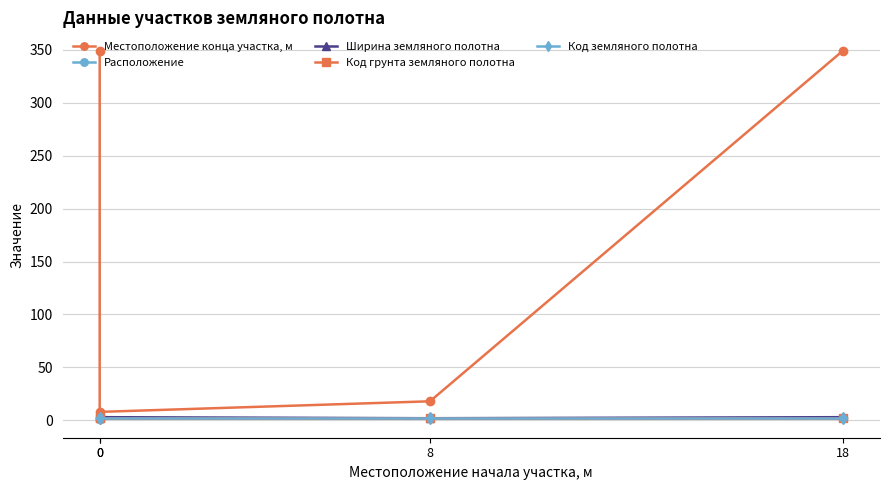

What is the average value of the Ширина земляного полотна series?

3